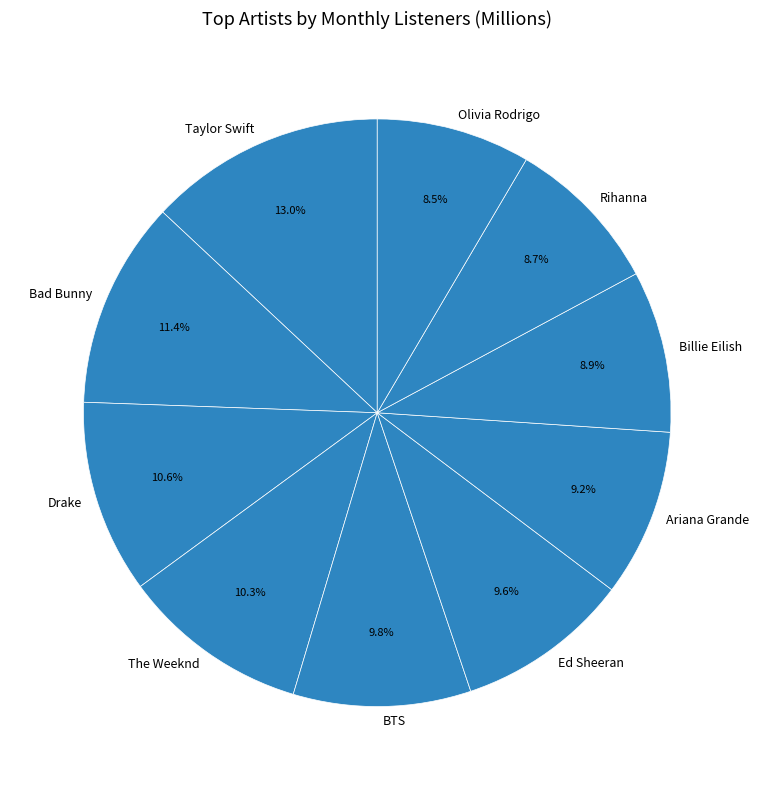

How many slices are in this pie chart?

10